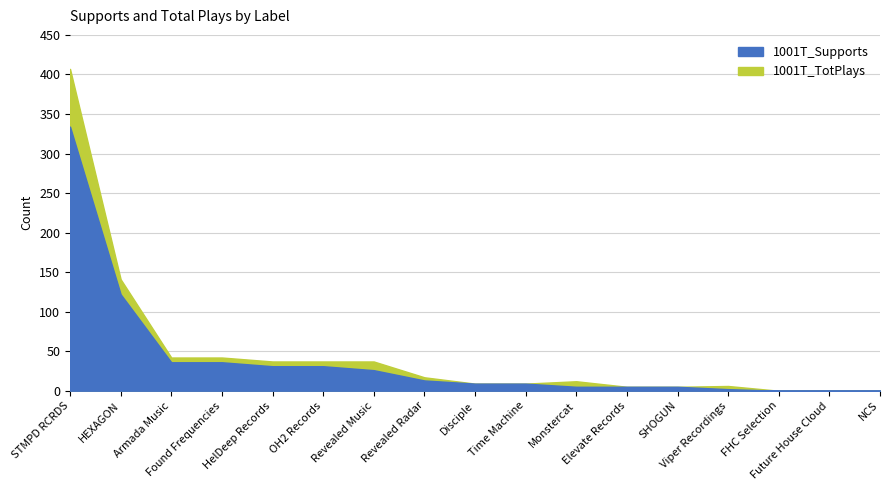

What is the sum of all 1001T_Supports values?

664